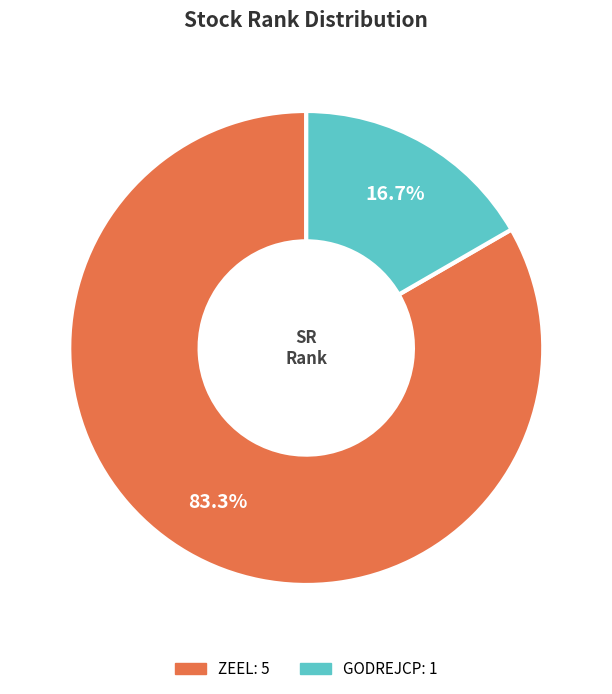

Which has a higher value, GODREJCP or ZEEL?

ZEEL